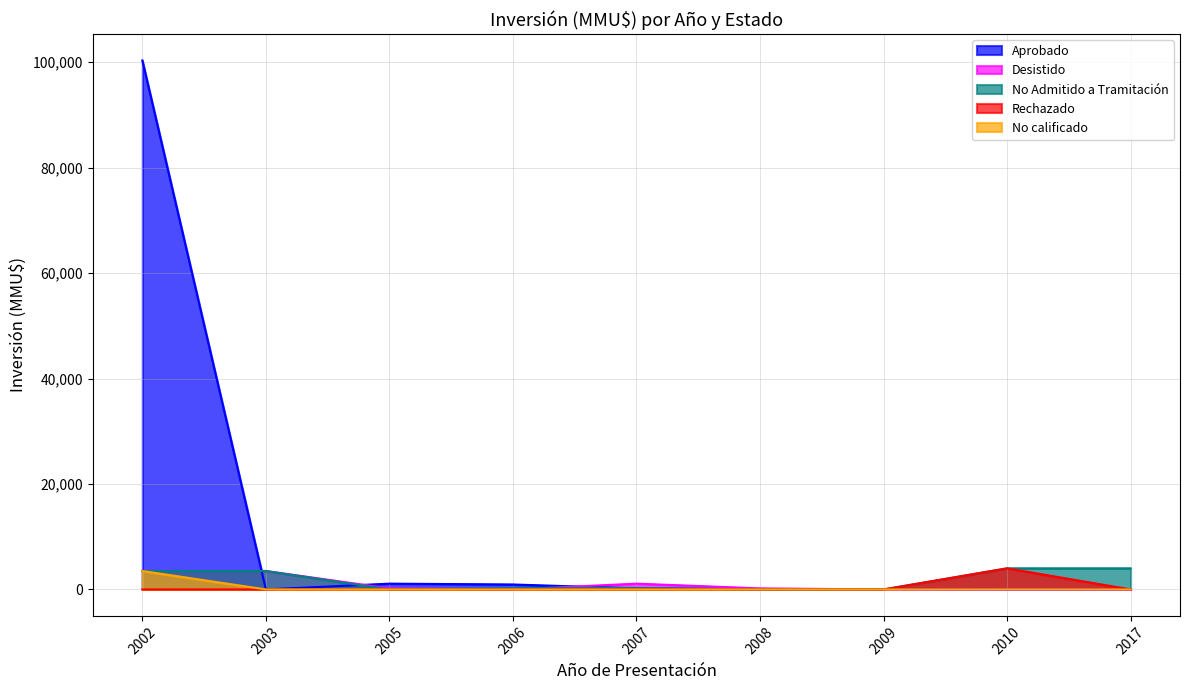

Does the chart display data point markers on the line(s)?

No